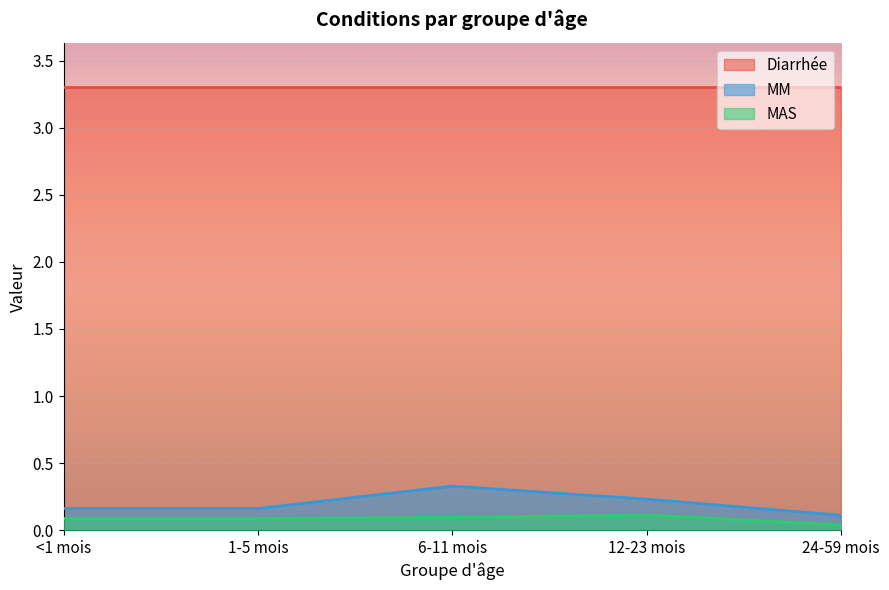

What is the sum of all MM values?

1.0